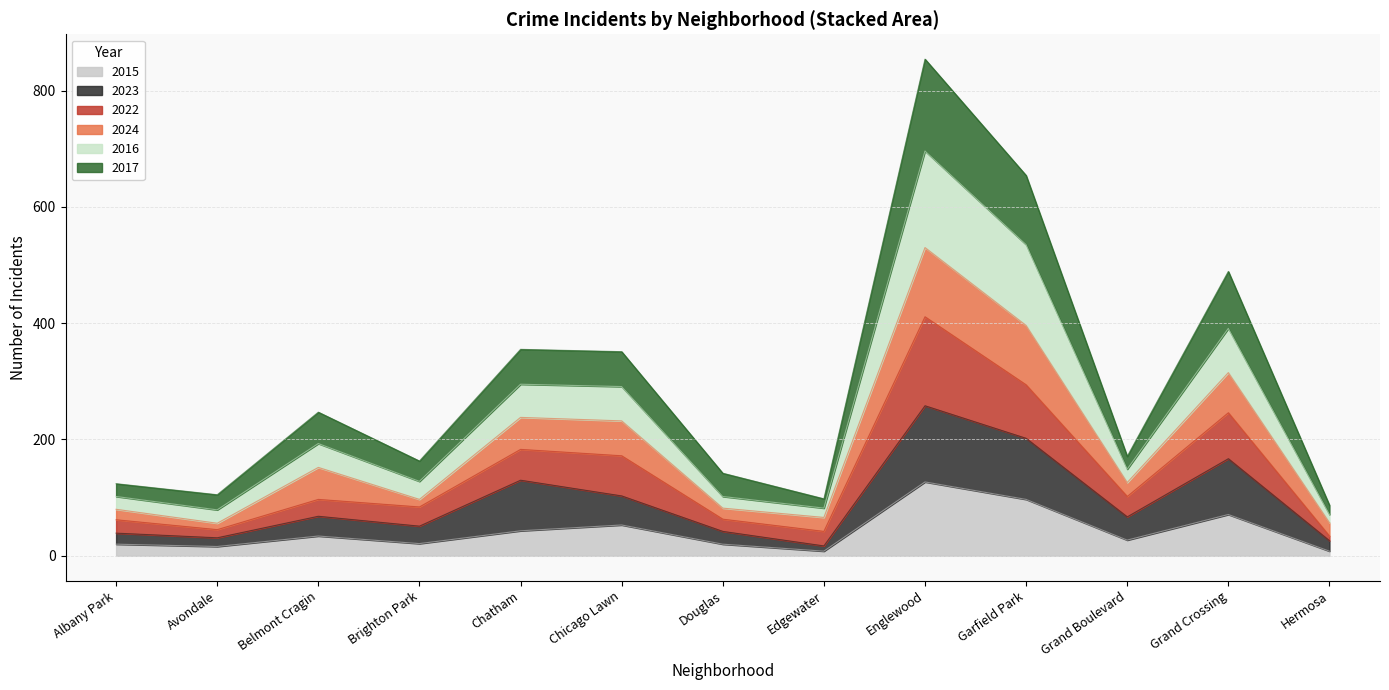

At which category is the sum across all series the highest?

Englewood